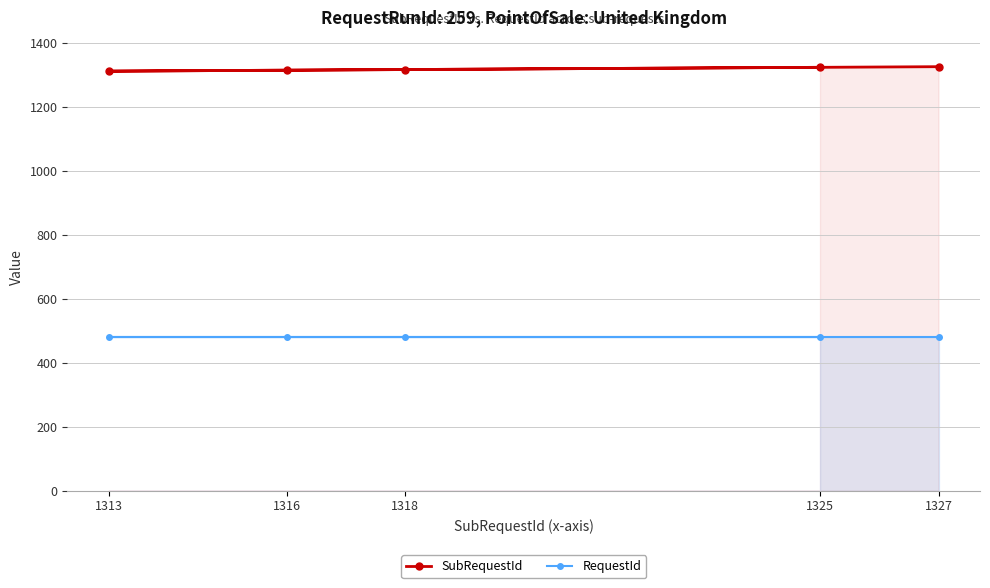

At which label does SubRequestId reach its minimum?

1313